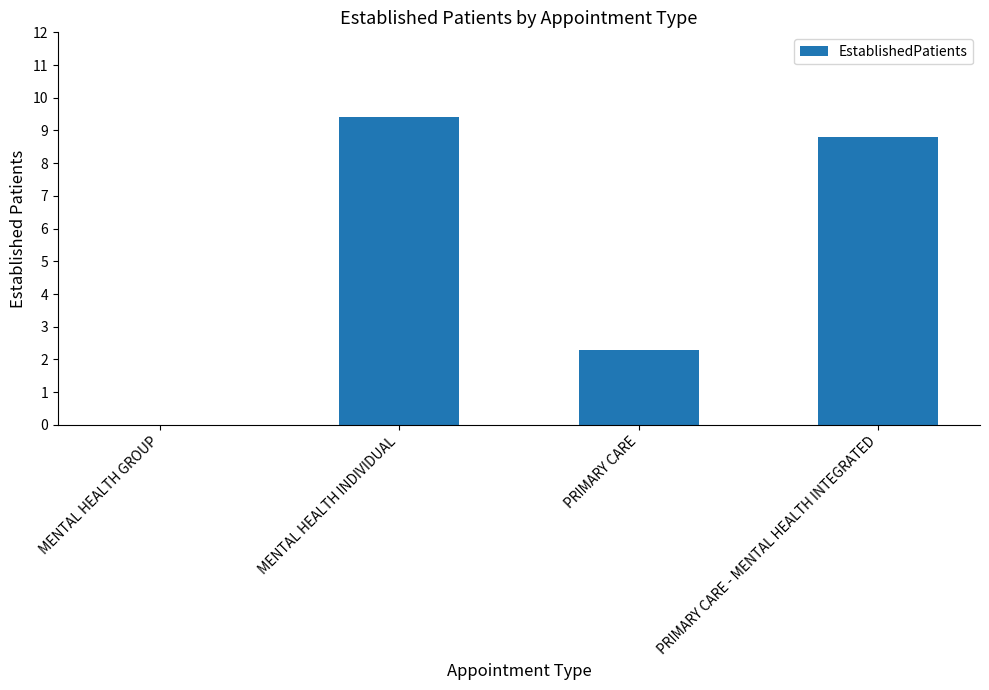

Where is the data nearest to the value 4?

PRIMARY CARE